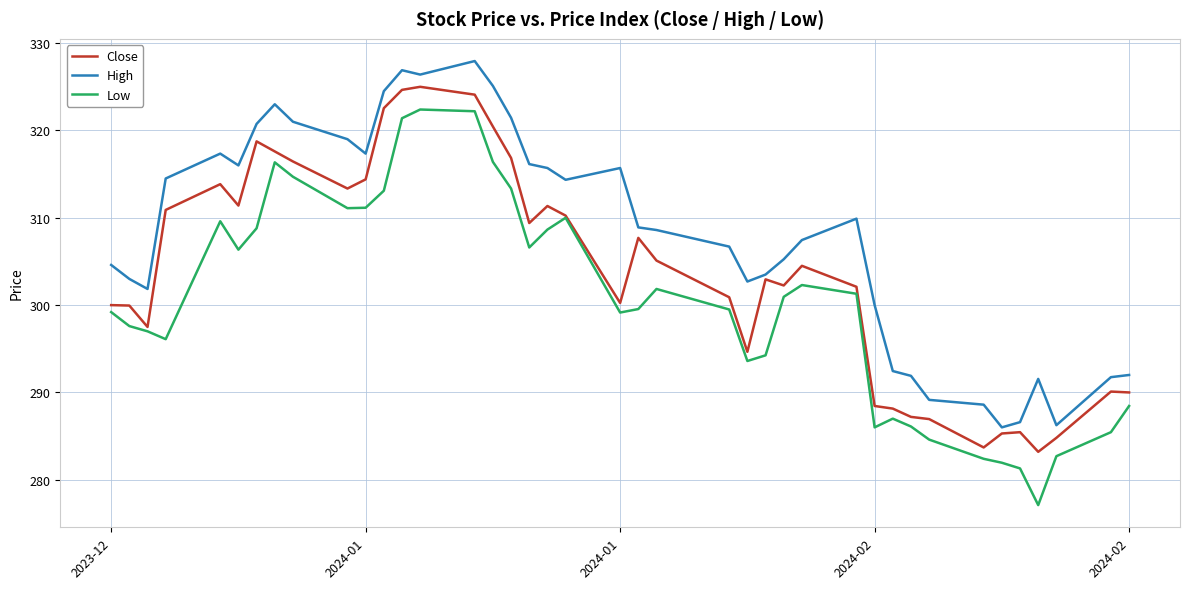

What is the lowest value of the Close series?

283.2